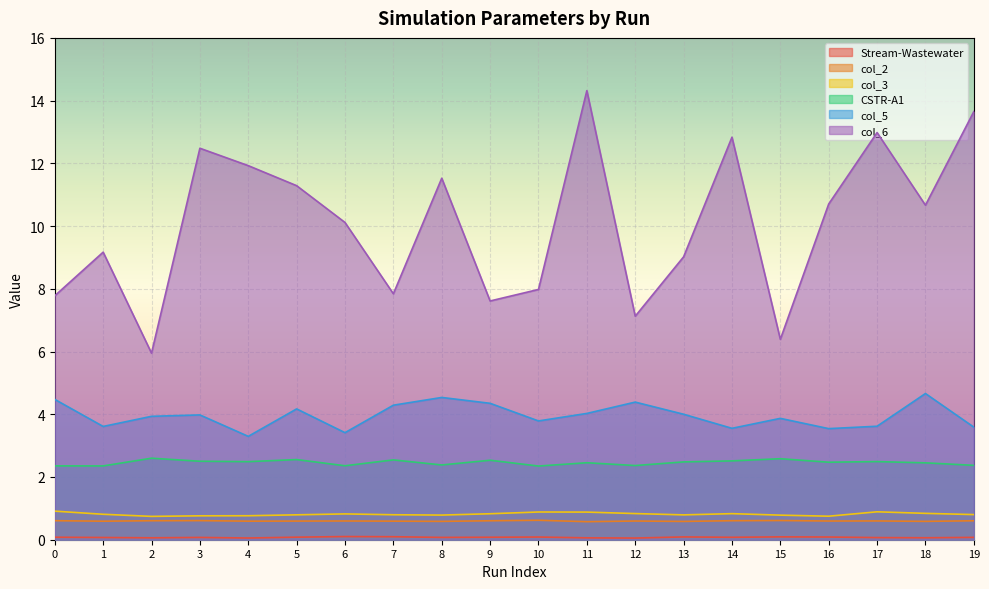

How many CSTR-A1 values are between 2 and 3?

20